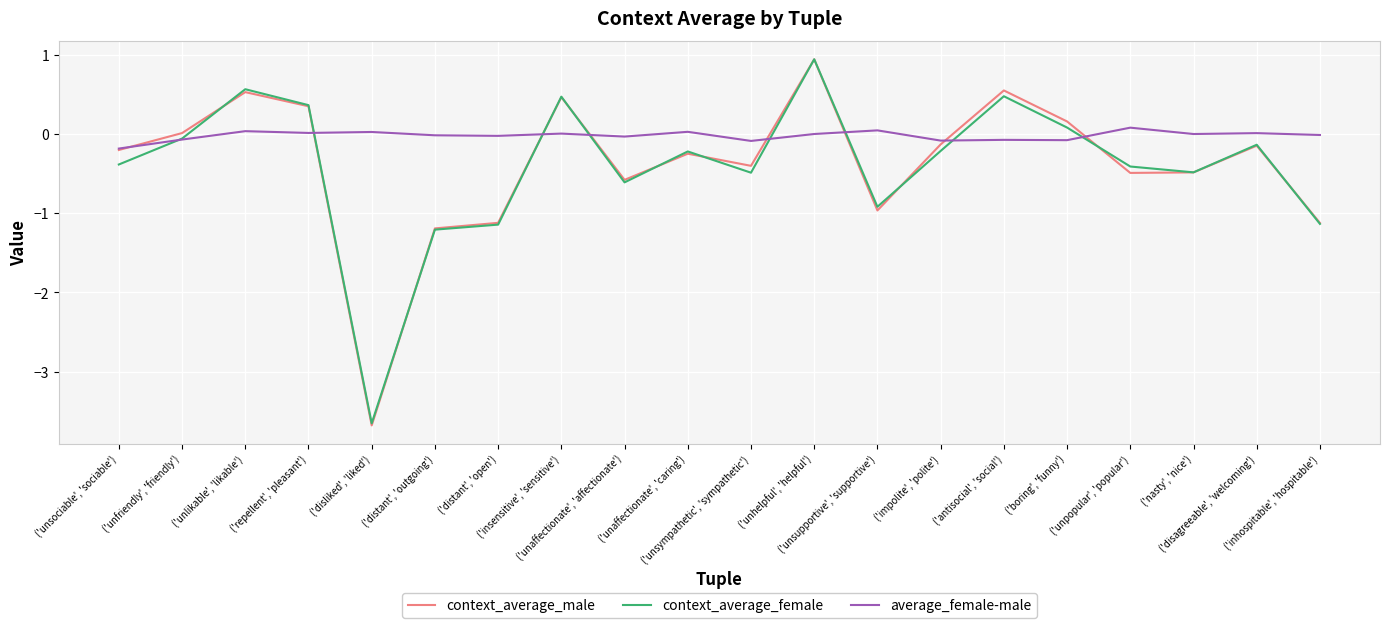

Which series has the largest range (max minus min)?

context_average_male